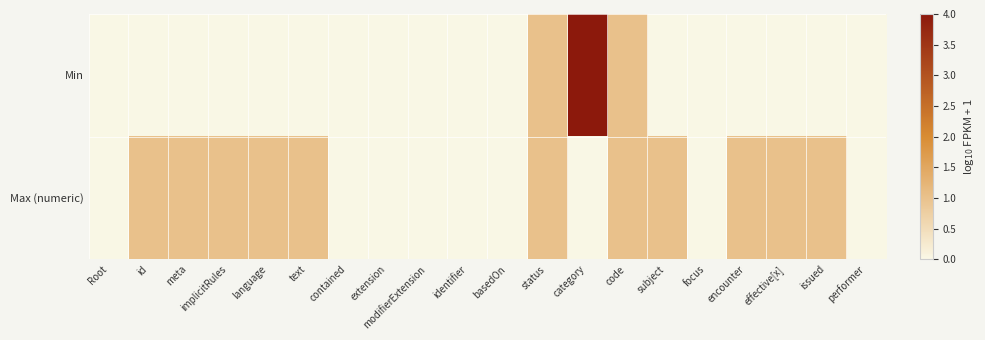

Which series has the largest total across all categories?

Max (numeric)